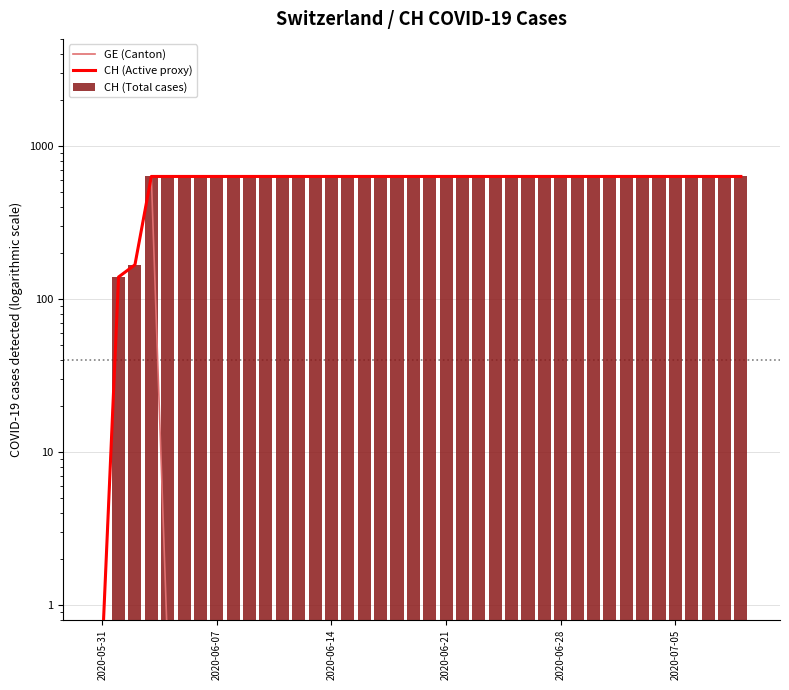

Which series has the largest total across all categories?

CH (Active proxy)